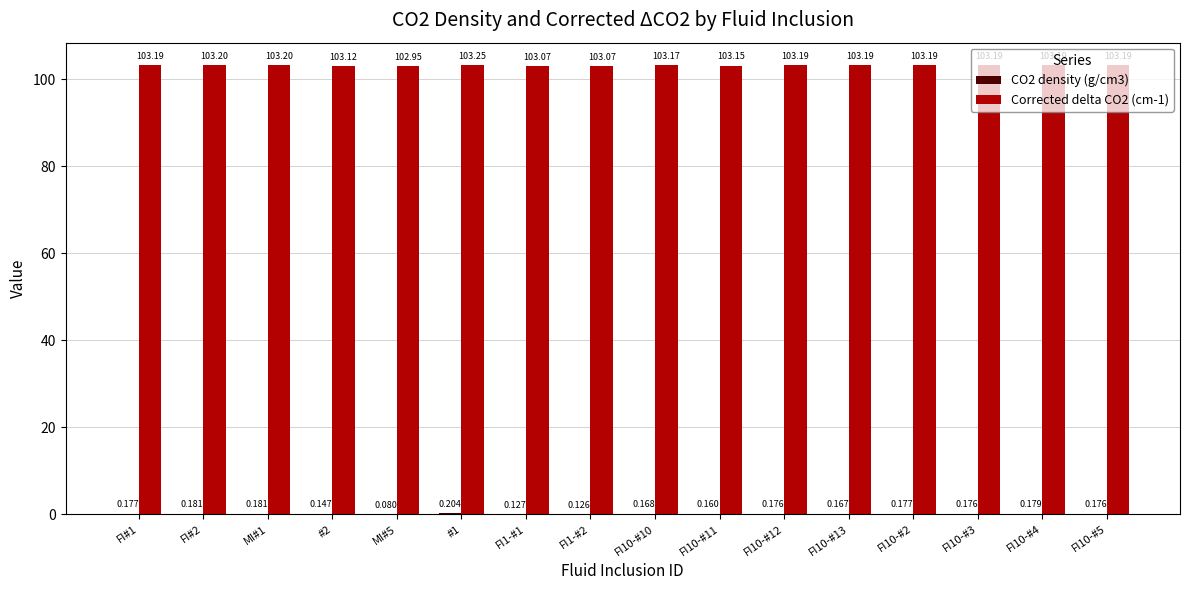

Is the value of CO2 density (g/cm3) at FI10-#5 greater than the value of Corrected delta CO2 (cm-1) at MI#5?

No